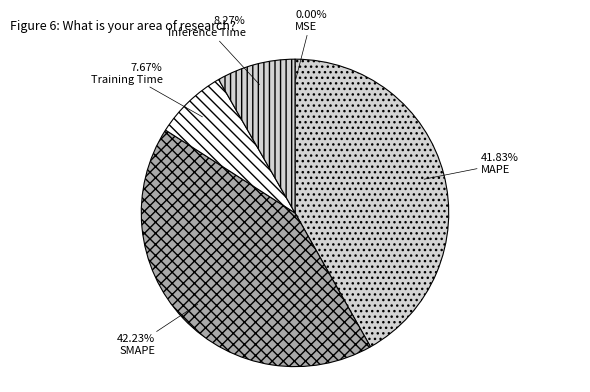

How many slices are in this pie chart?

5